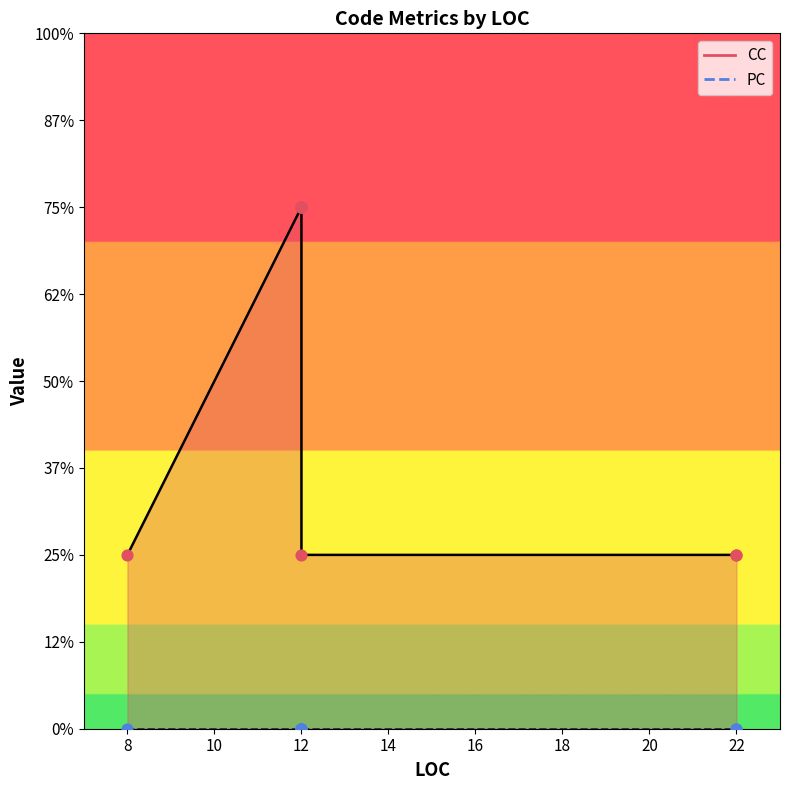

Which series has the largest Y range (max minus min)?

CC